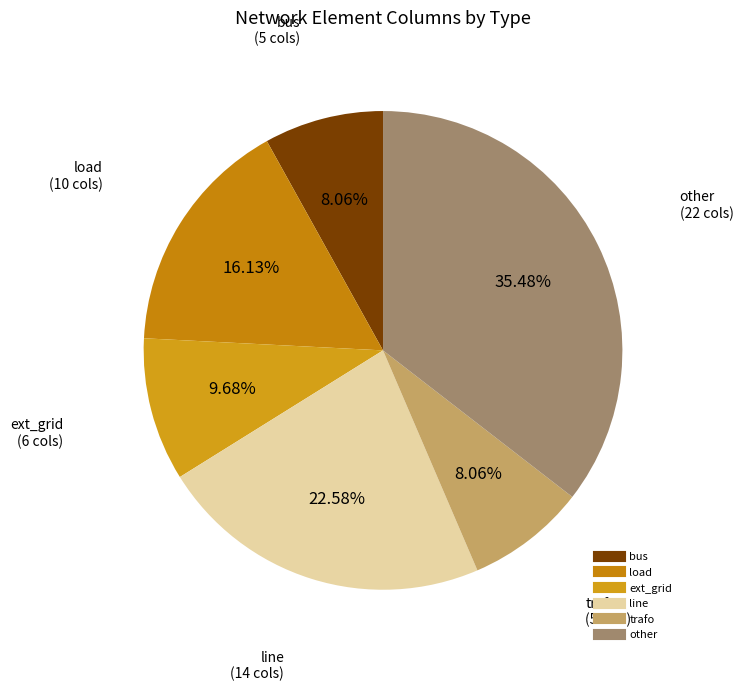

What is the largest slice in the pie chart?

other